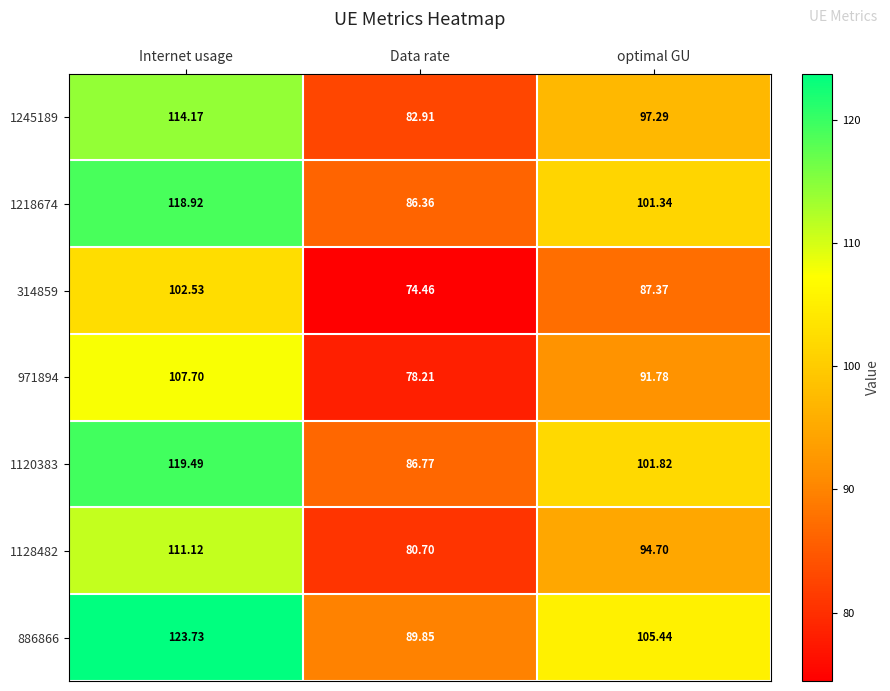

Where is 1245189 nearest to the value 98?

optimal GU